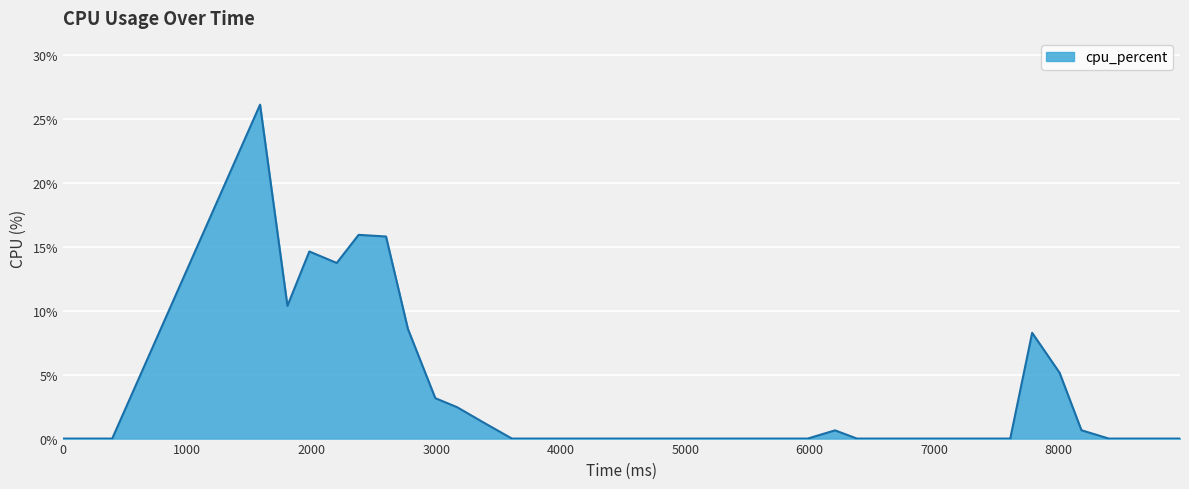

What is the maximum value shown in the chart?

26.1